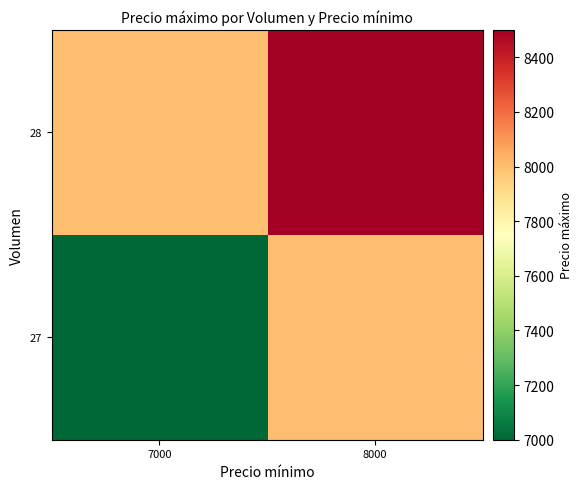

Rank the series at 8000 from lowest to highest value.

27, 28